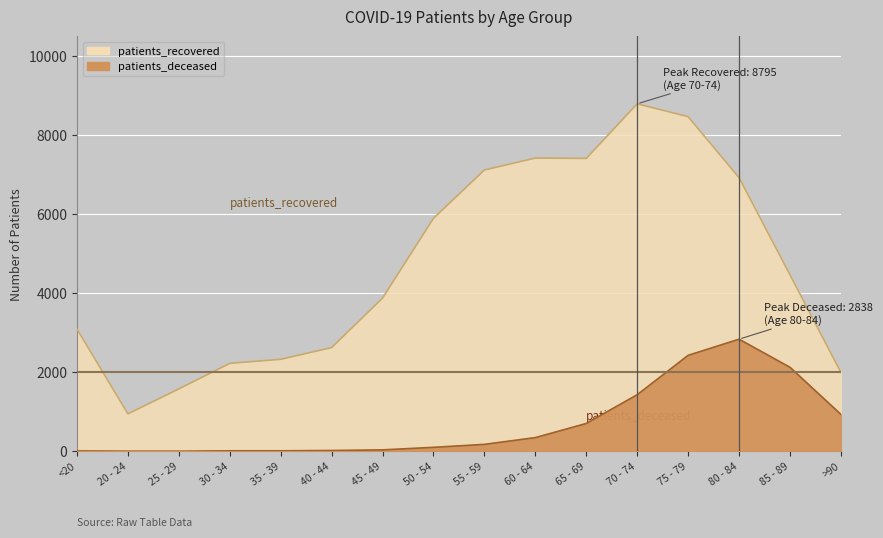

True or false: patients_recovered and patients_deceased intersect in this chart.

False